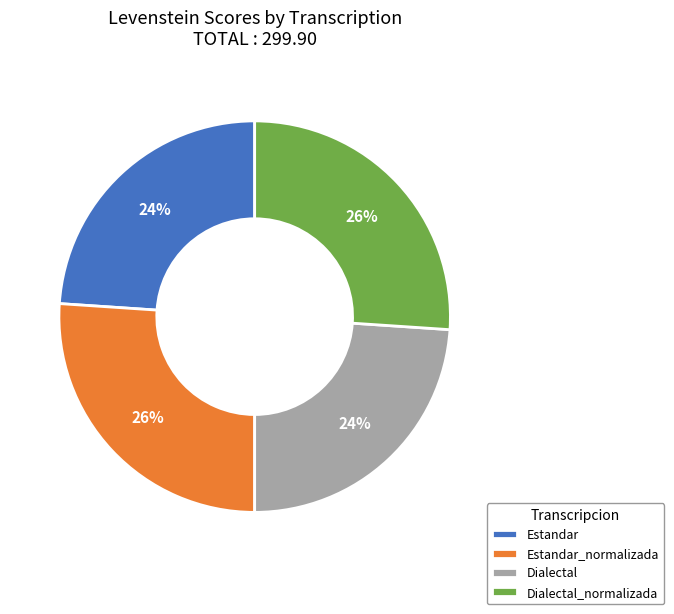

How many slices are in this pie chart?

4